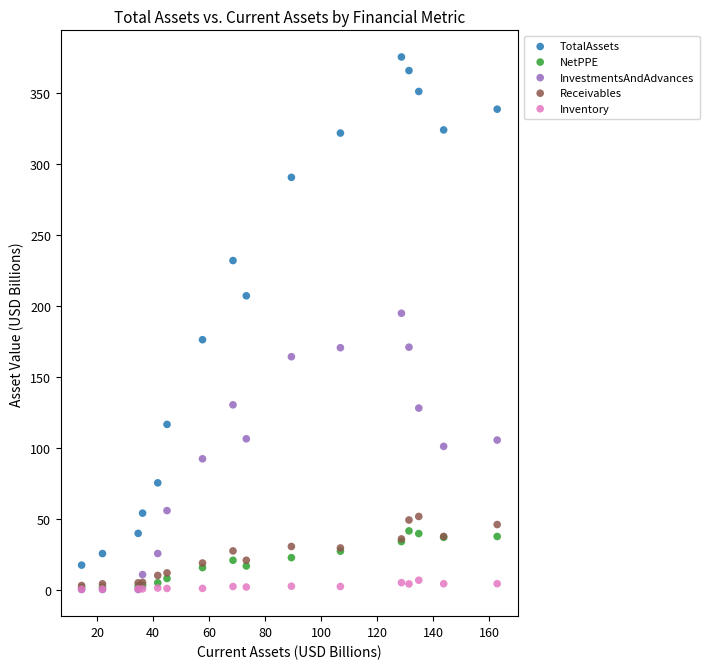

Which series contains the highest Y value?

TotalAssets